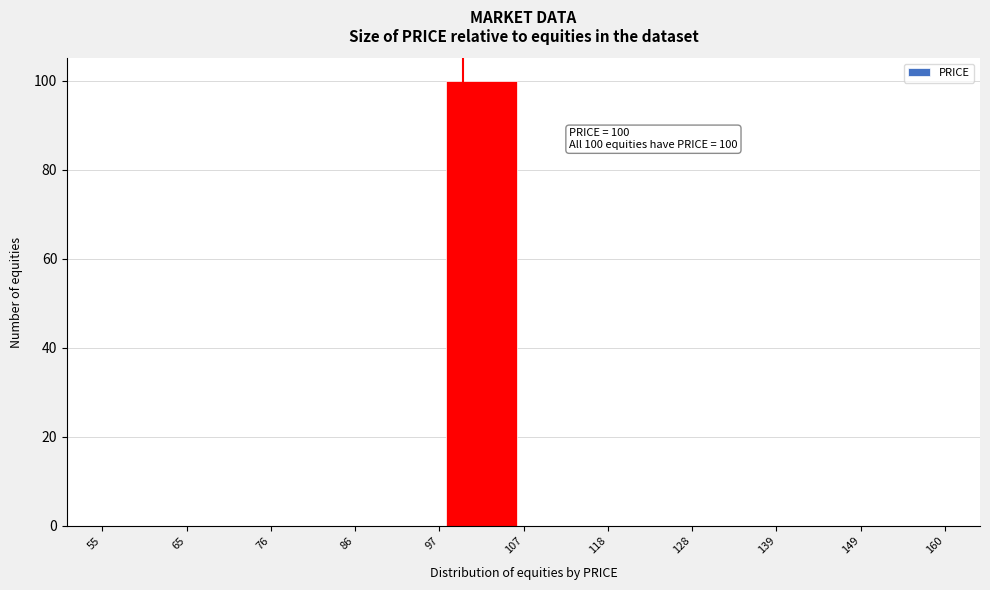

Over which range of the x-axis is the bar tallest?

97 to 107